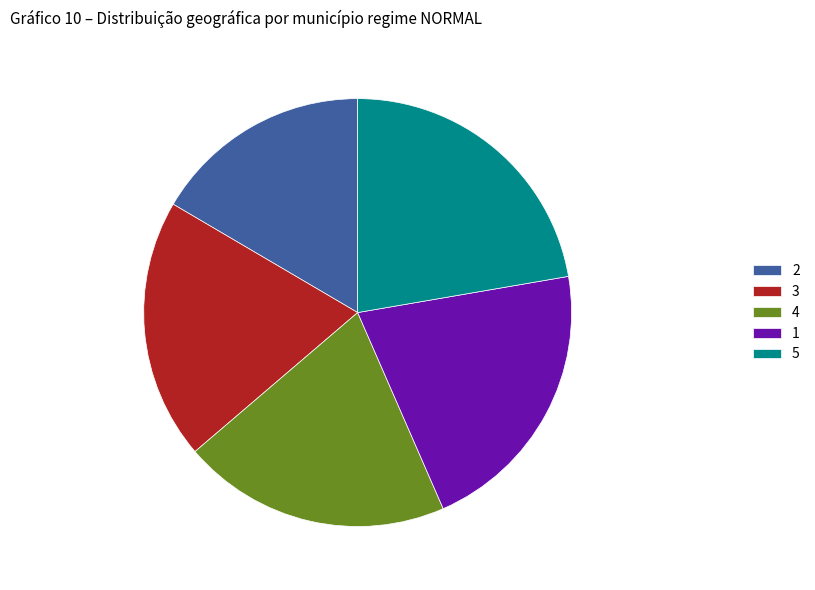

How many segments does this pie chart have?

5